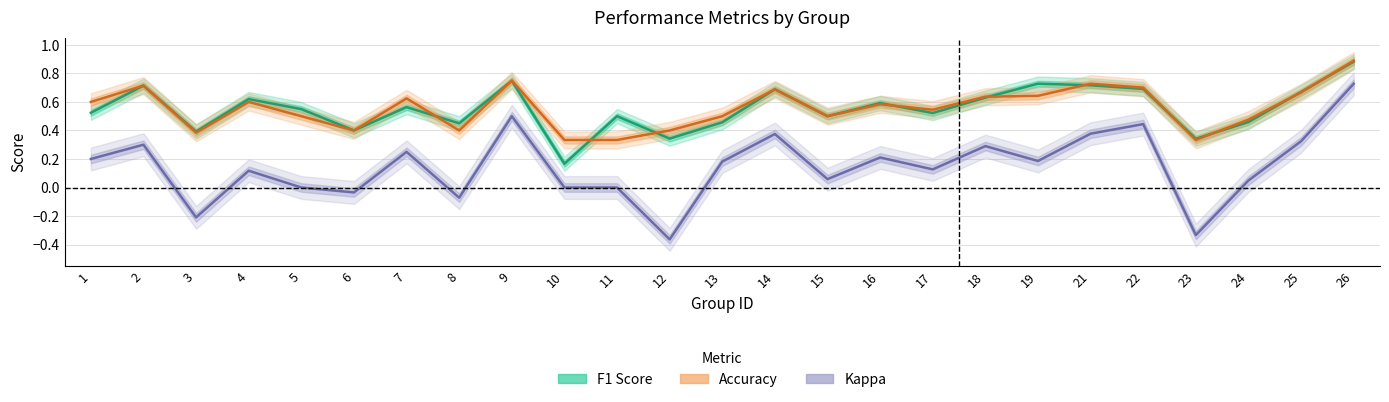

Which category has the highest value across all series?

26